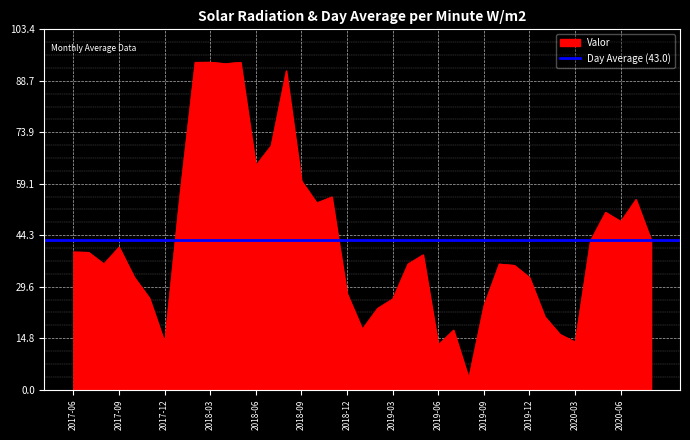

Is it true that the value at 2019-11 is 35.7?

True